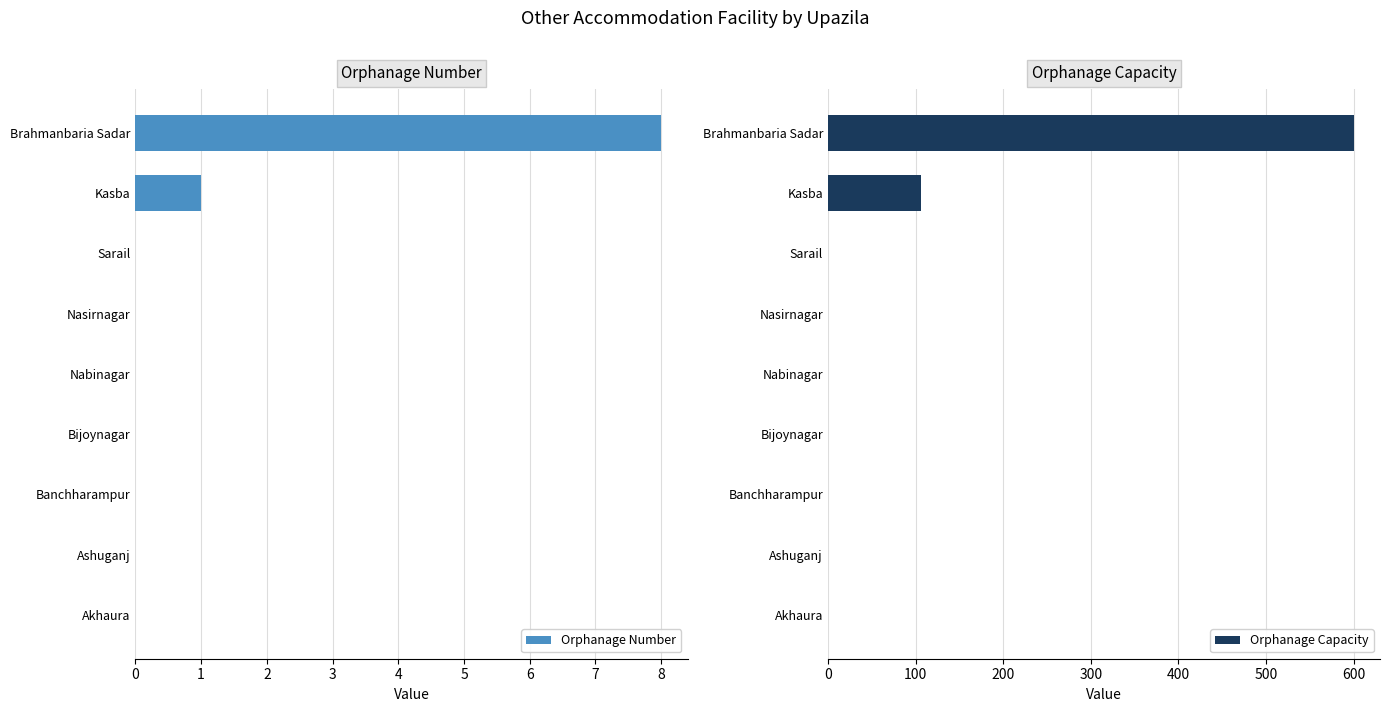

At which label does Orphanage Number reach its peak?

Brahmanbaria Sadar